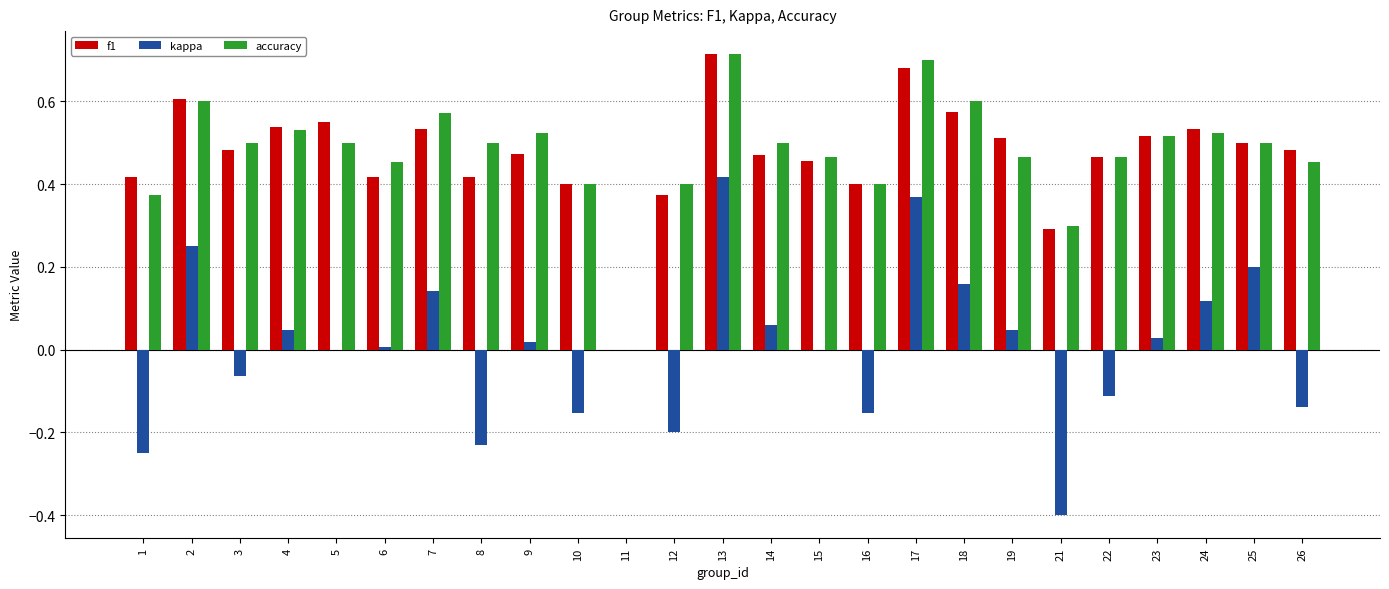

Is it true that f1 equals 0.9 at 2?

False